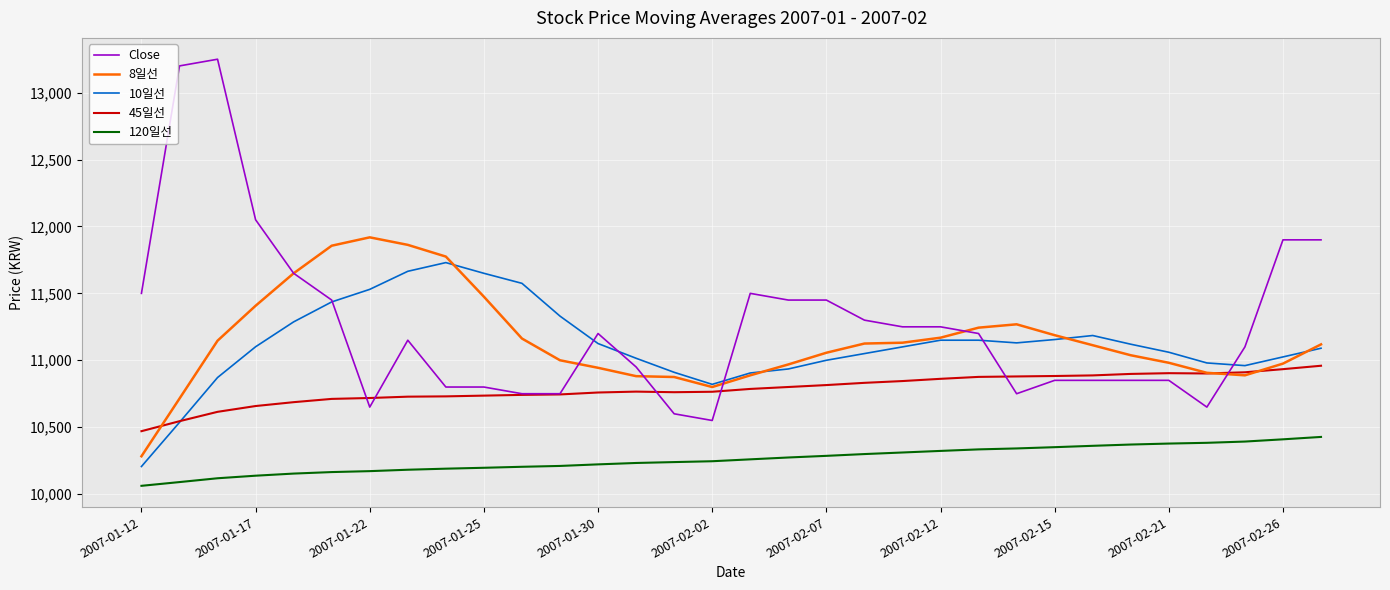

What is the highest value of the 120일선 series?

10427.1